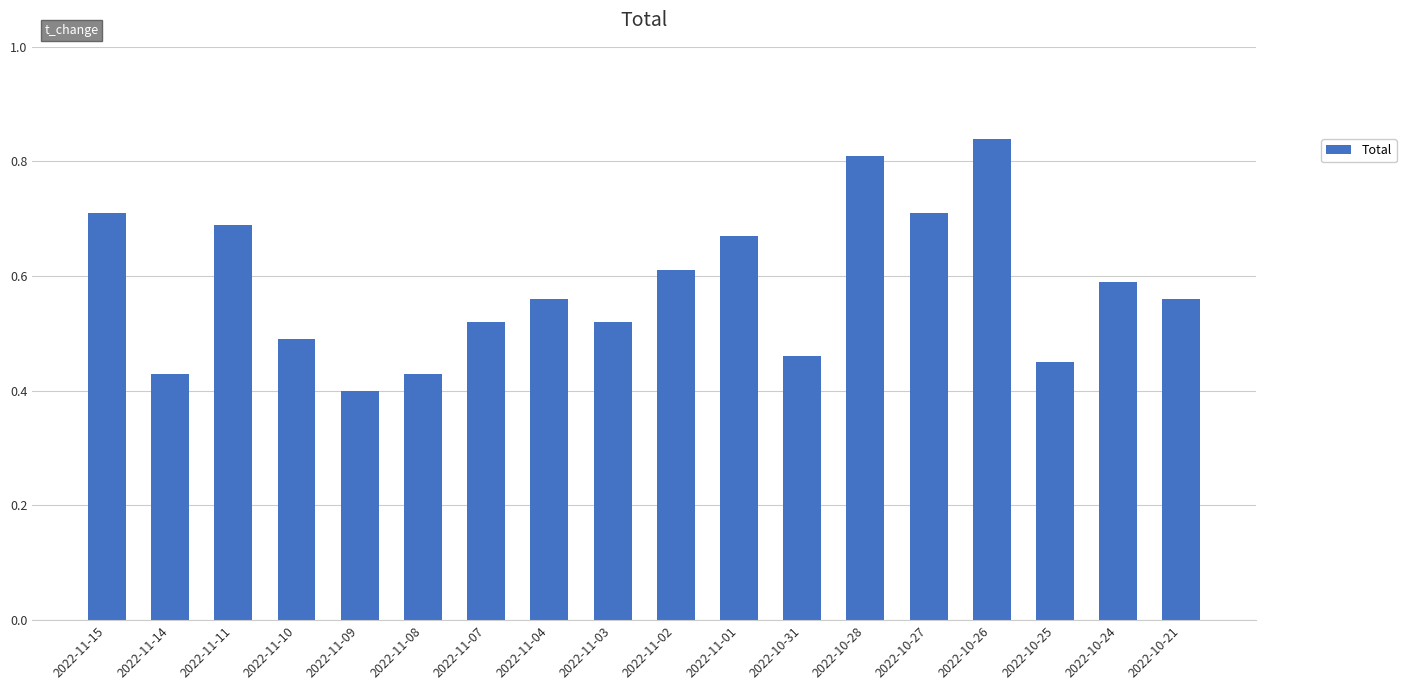

What position from the left is 2022-11-09?

5